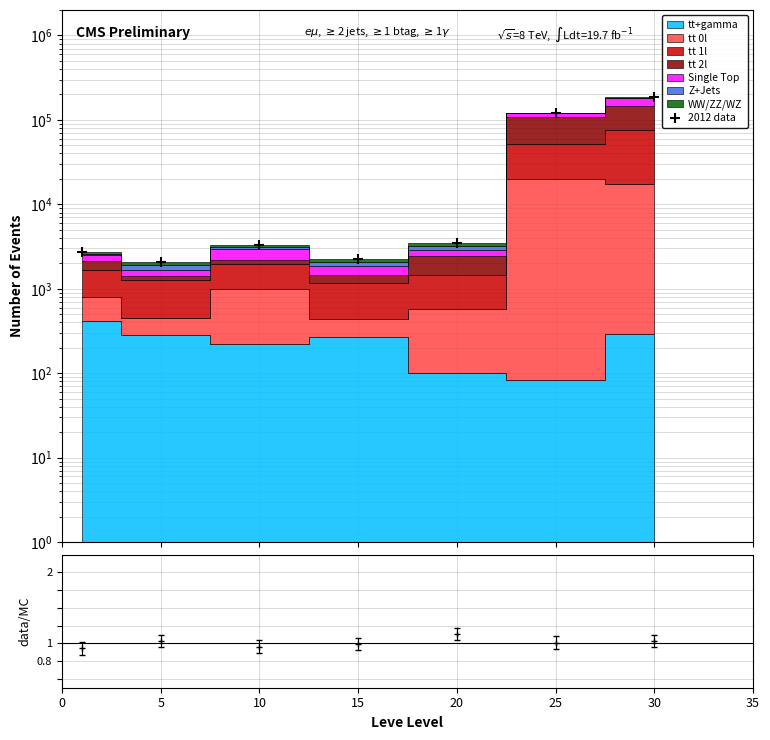

What is the ratio of the value at 30 to the value at 15?

82.1